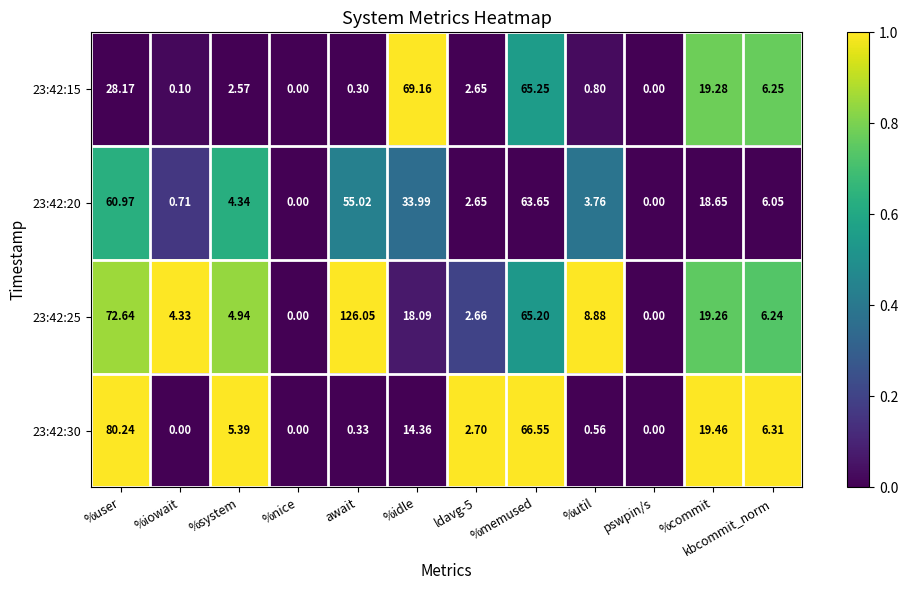

At %iowait, list the series in order from smallest to largest.

23:42:30, 23:42:15, 23:42:20, 23:42:25